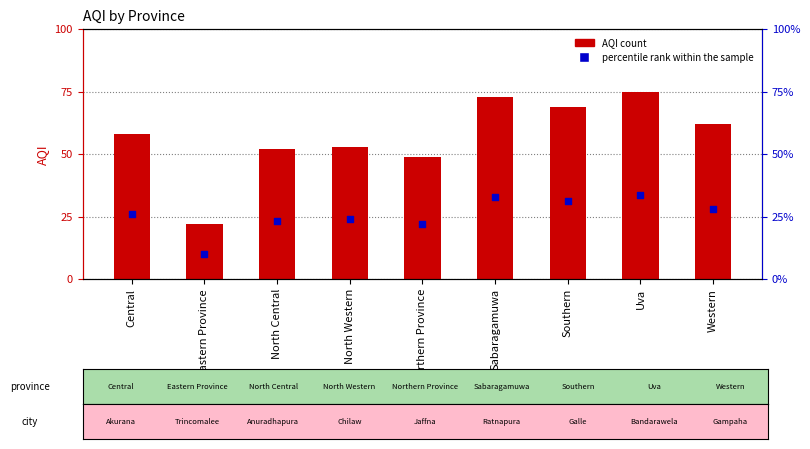

Which series has the largest total across all categories?

AQI